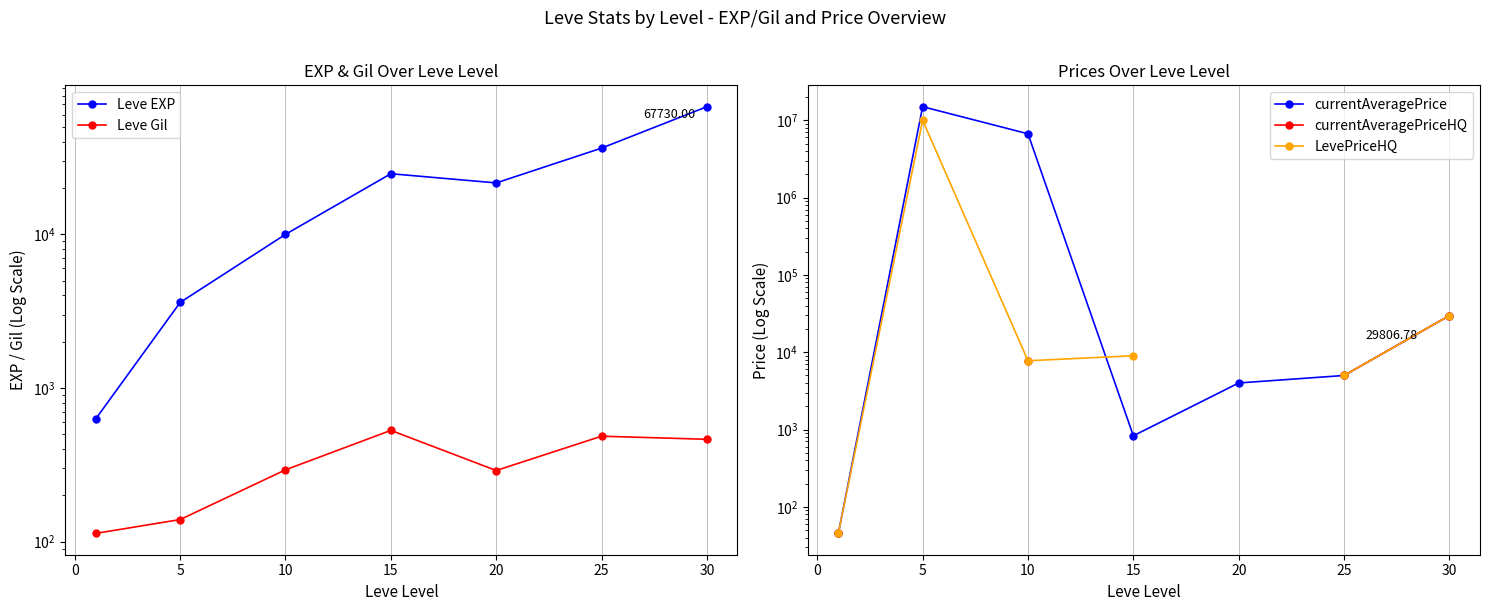

Where is currentAveragePriceHQ nearest to the value 14926?

10